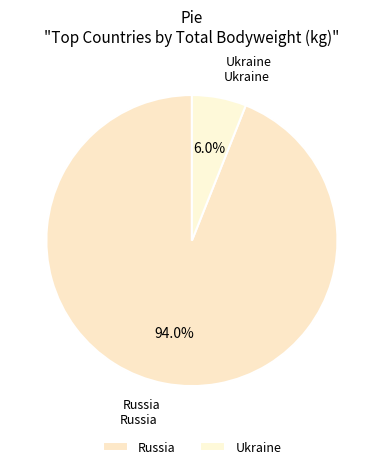

Count the number of slices in the pie.

2